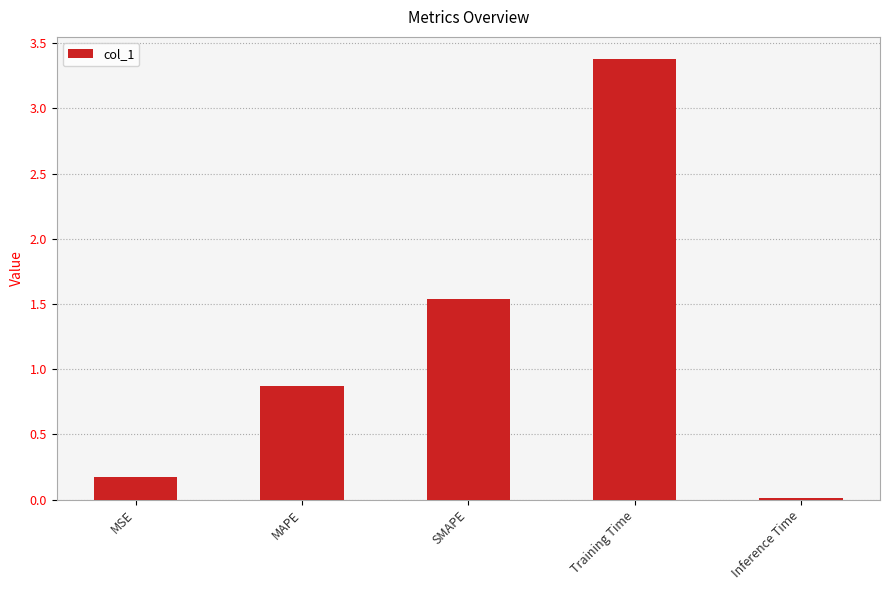

Is it true that the value at Training Time is 3.4?

True